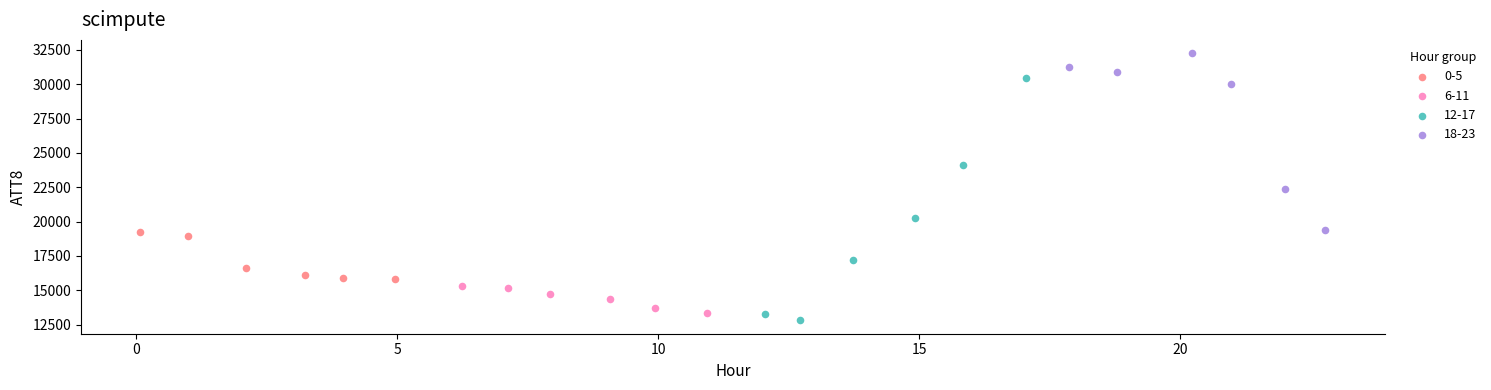

What are all the series names shown in the legend?

0-5, 6-11, 12-17, 18-23